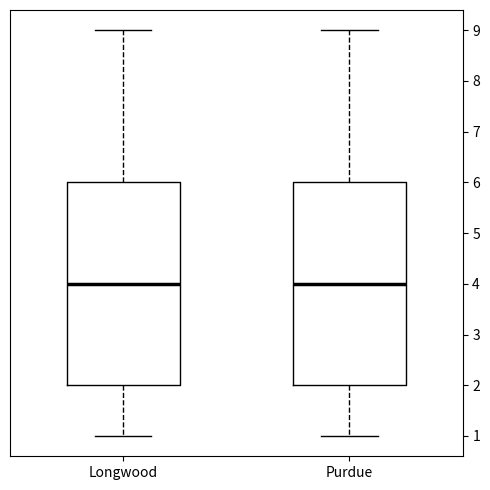

Reading left to right, read every box against the y-axis: the position of its median line, the range the box covers, and the ends of its whiskers. The values are not printed on the chart, so give them approximately, as read against the axis.

Longwood: median 4, box 2 to 6, whiskers 1 to 9
Purdue: median 4, box 2 to 6, whiskers 1 to 9